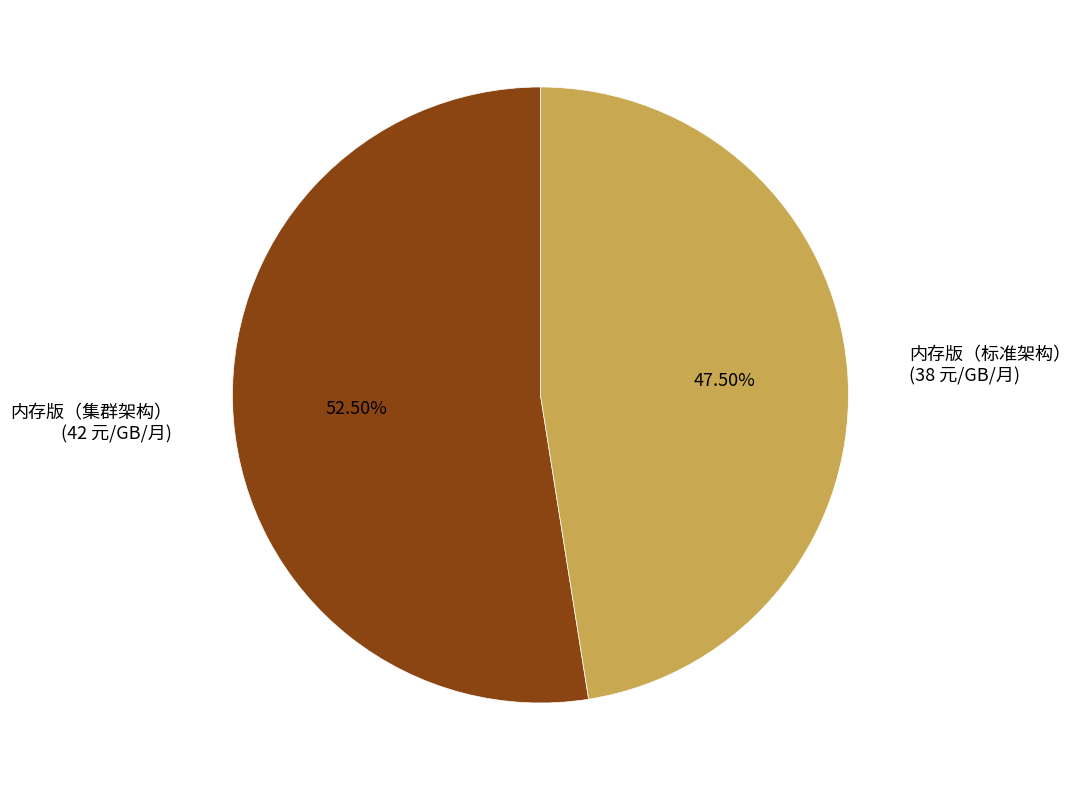

Approximately how many times larger is the value at 内存版（集群架构） compared to 内存版（标准架构）?

1.1